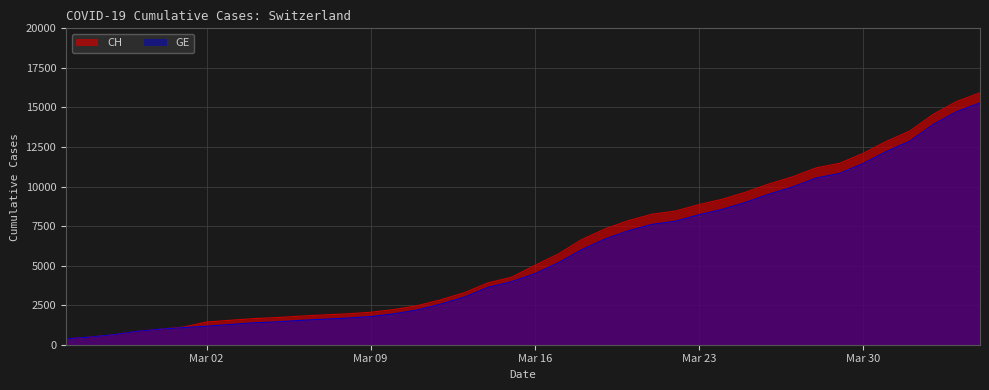

True or false: CH has a value of 2807 at Mar 09.

False